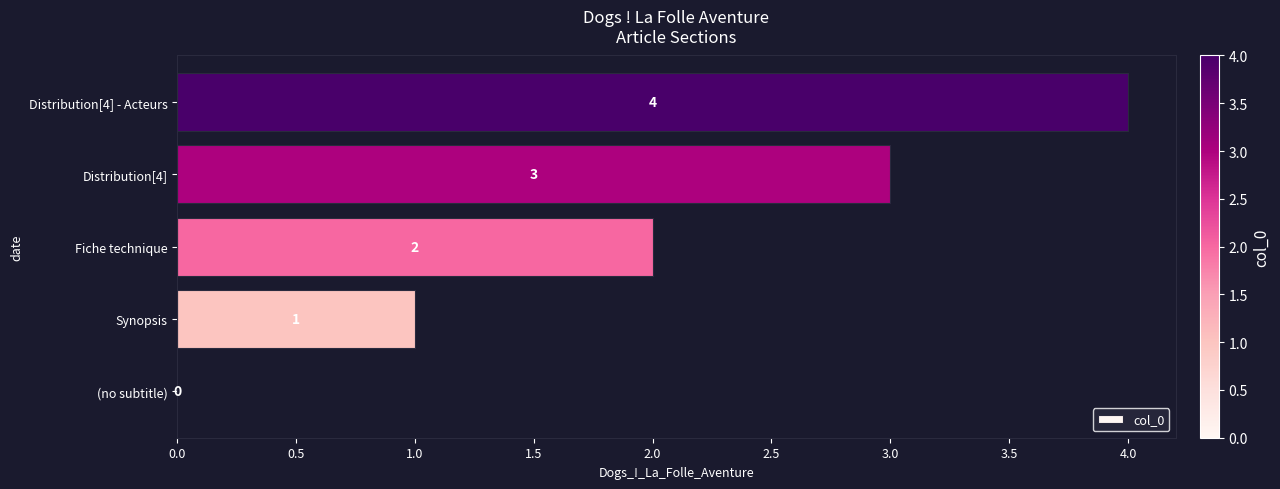

The value at Distribution[4] - Acteurs is 5. True or false?

False